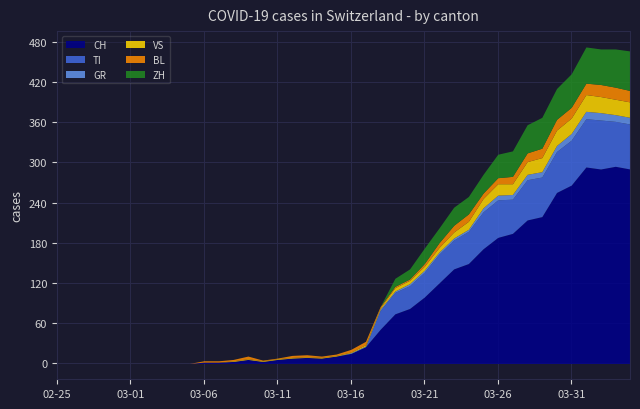

How many interior local valleys does the ZH series have?

3